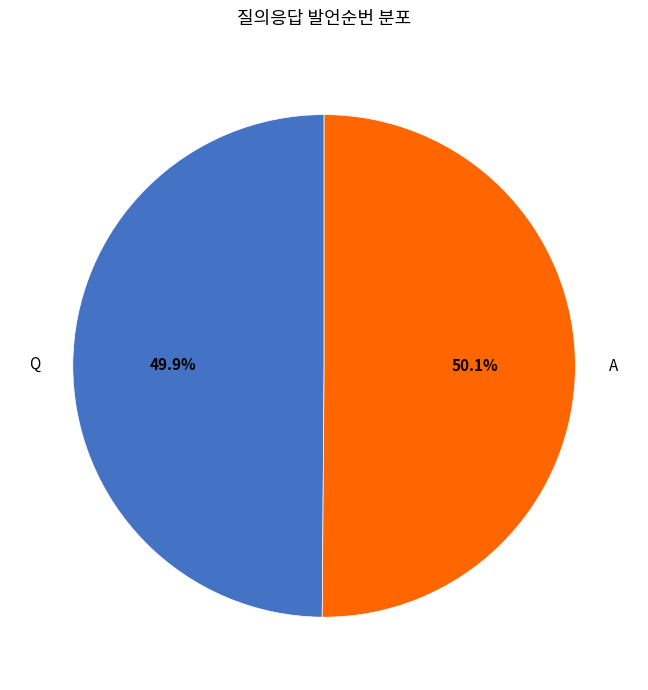

To the nearest percent, what is the average slice percentage?

50%